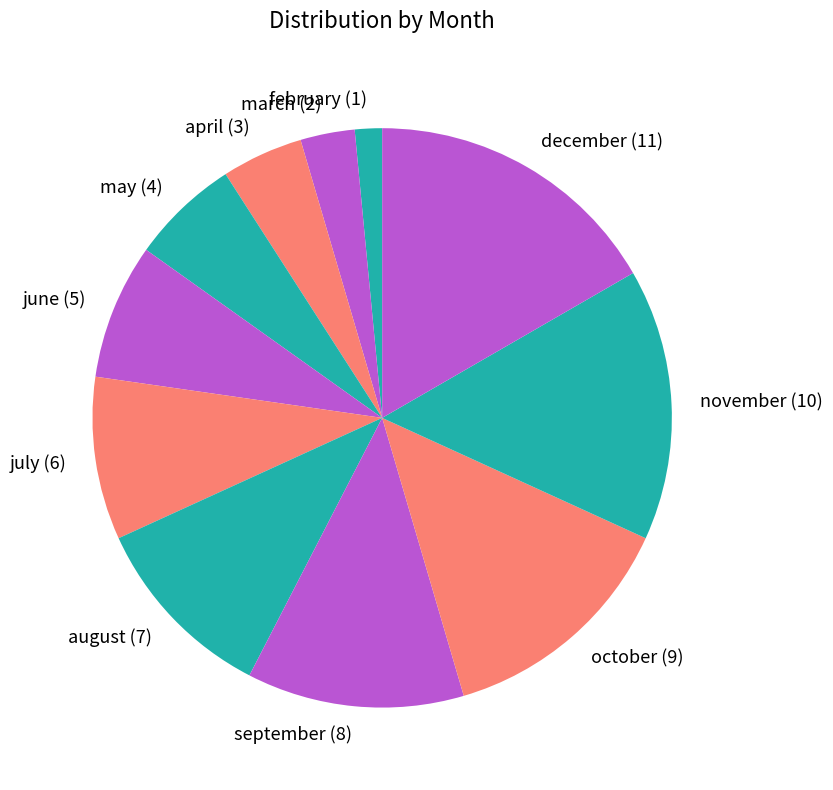

Combined, do february (1) and october (9) account for over 50%?

No